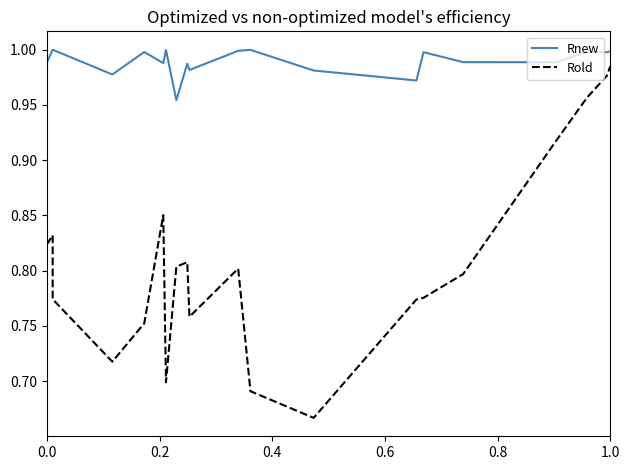

True or false: Rnew and Rold cross at least once.

False